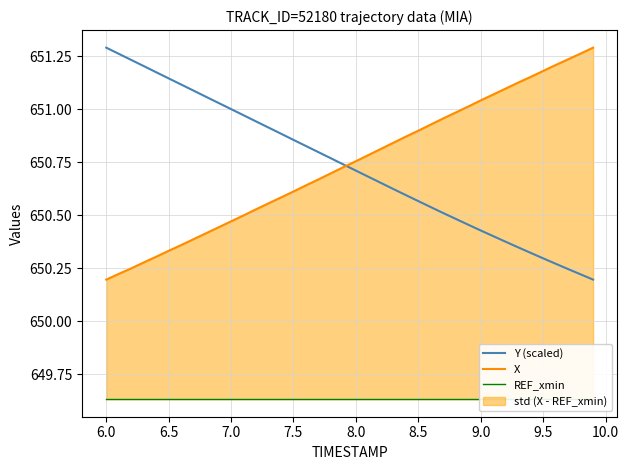

True or false: X has a value of 295.9 at 7.0.

False